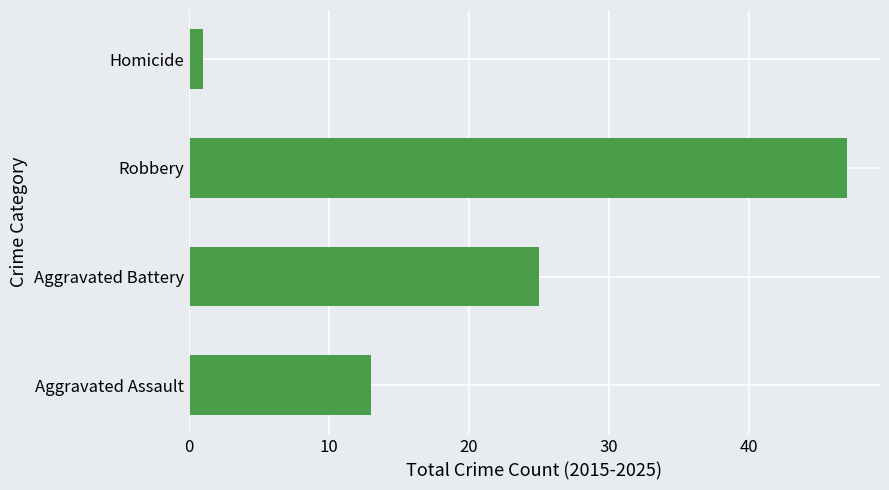

What is the difference between the maximum and minimum values?

46